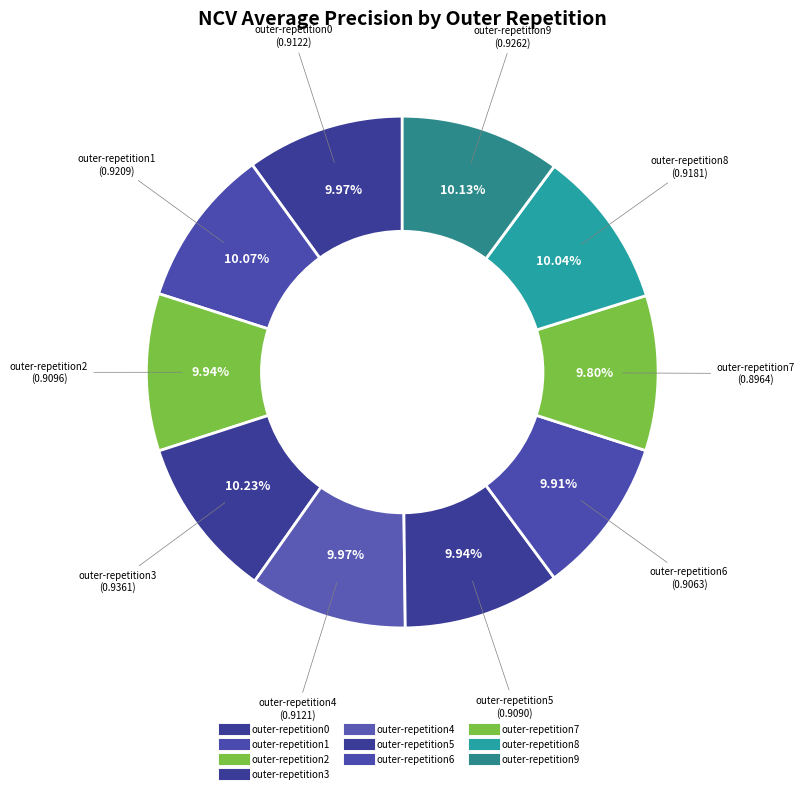

True or false: outer-repetition9 accounts for 1% of the total.

False